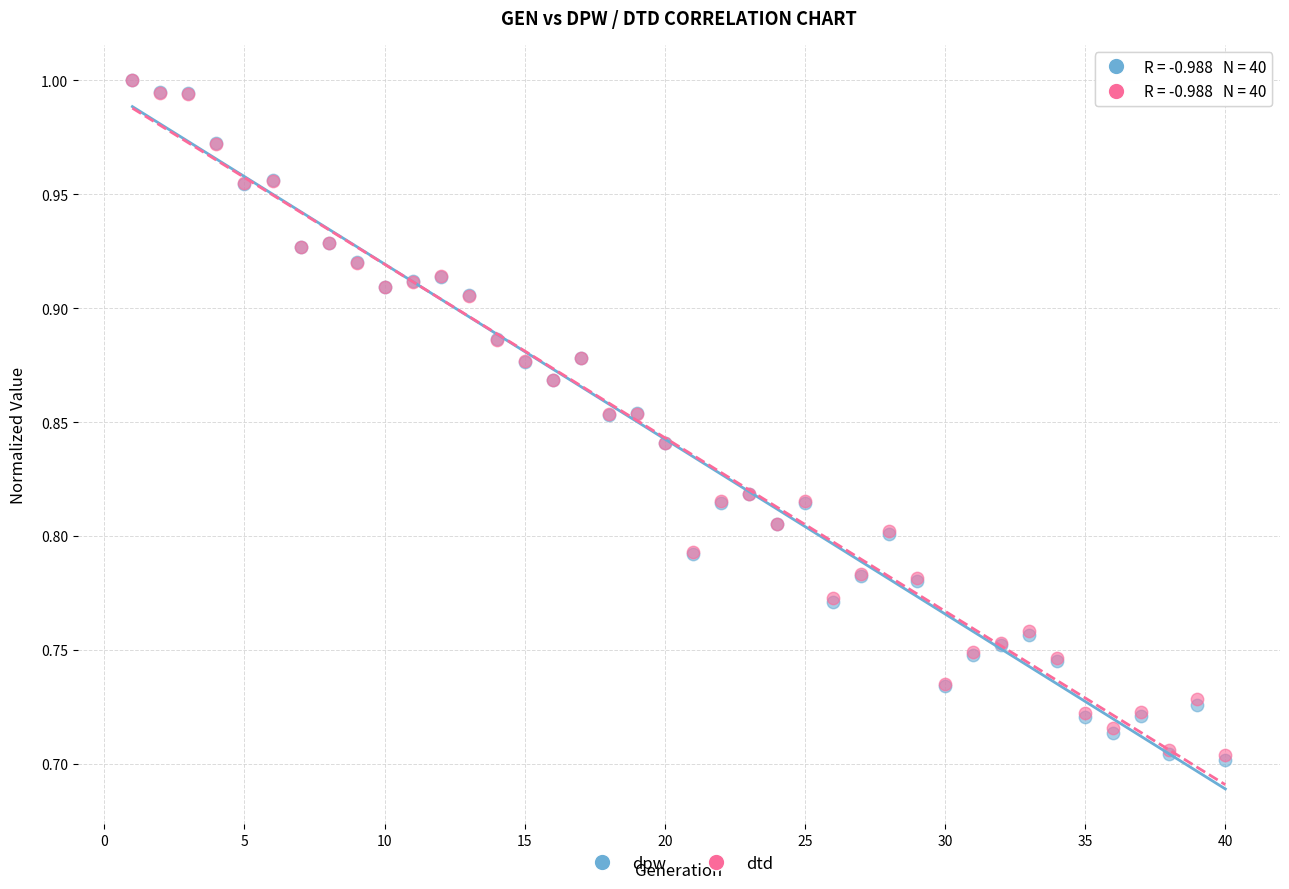

Which series has the largest Y range (max minus min)?

dpw